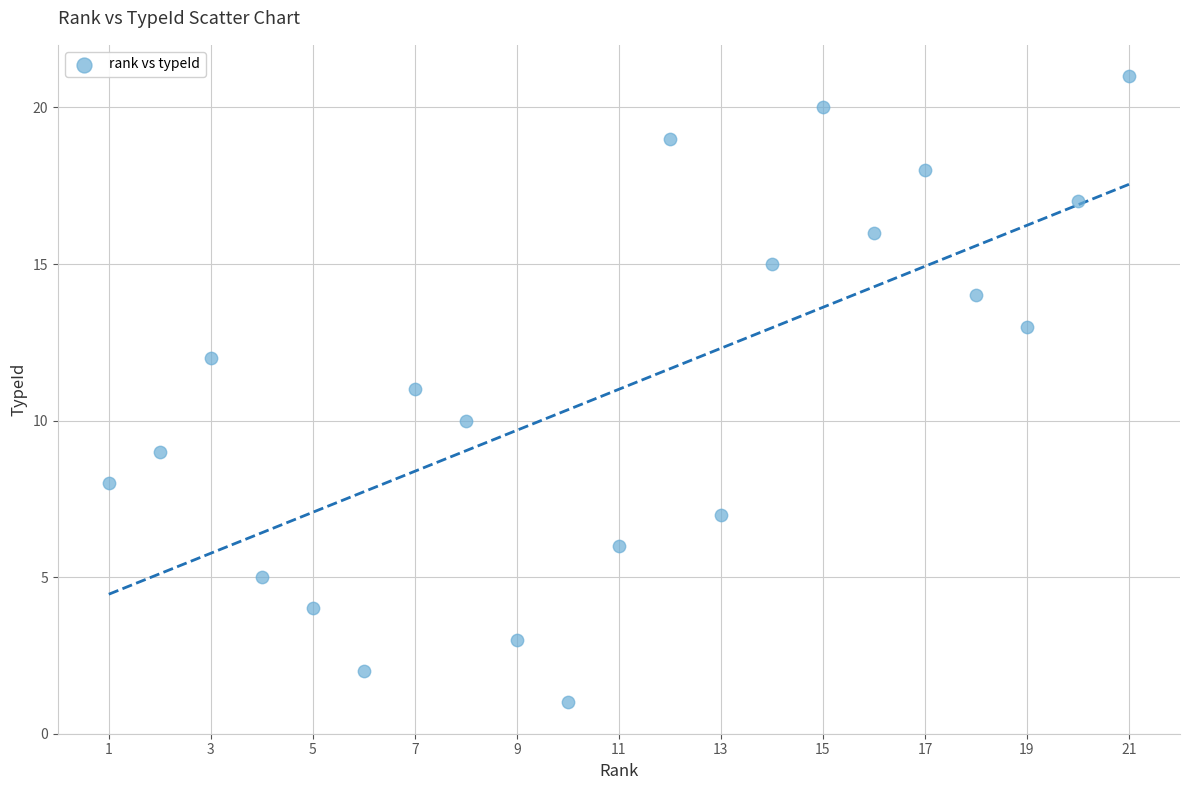

What is the range of X values (max minus min)?

20